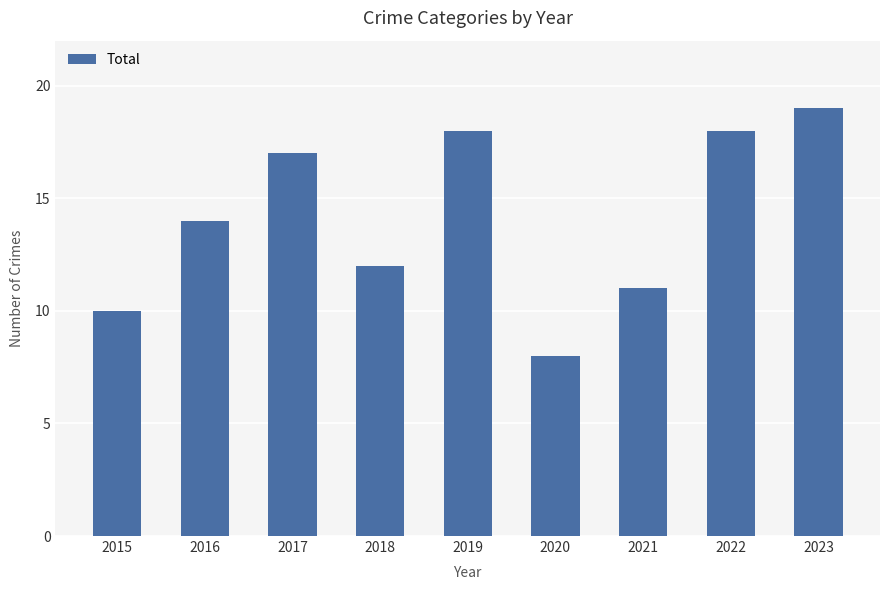

What is the value of the 6th bar from the left?

8